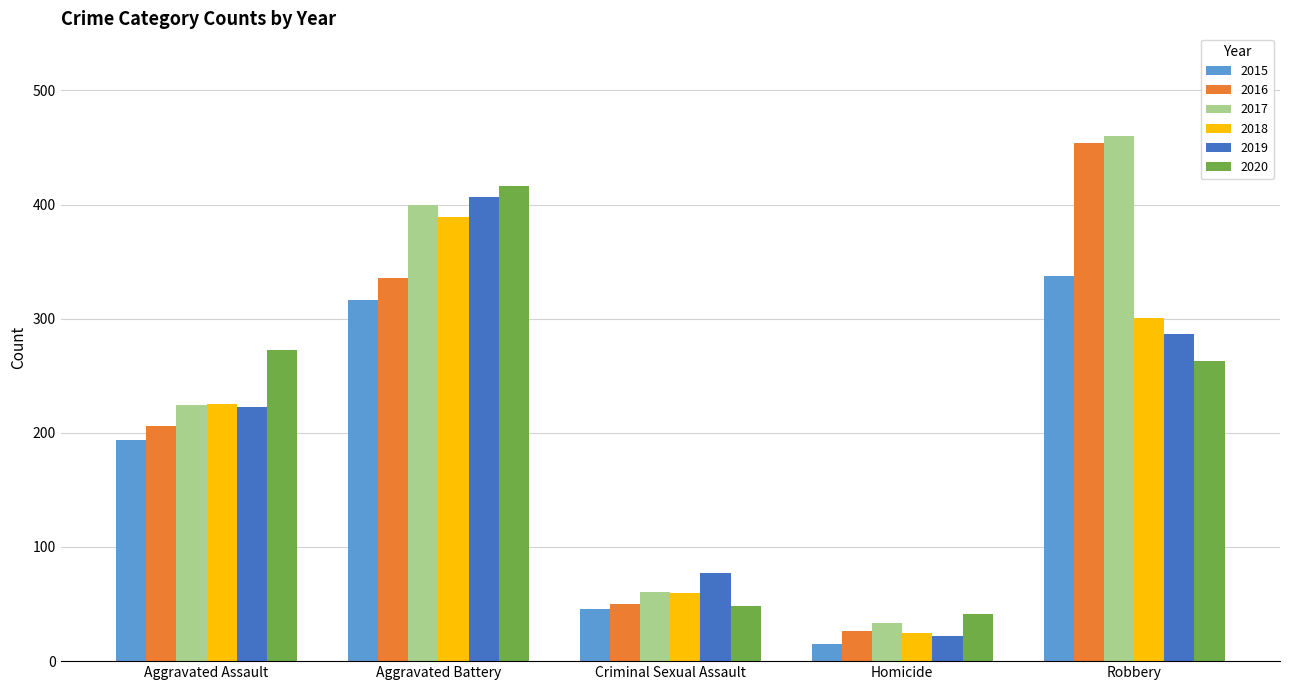

At how many categories does at least one series exceed 326?

2